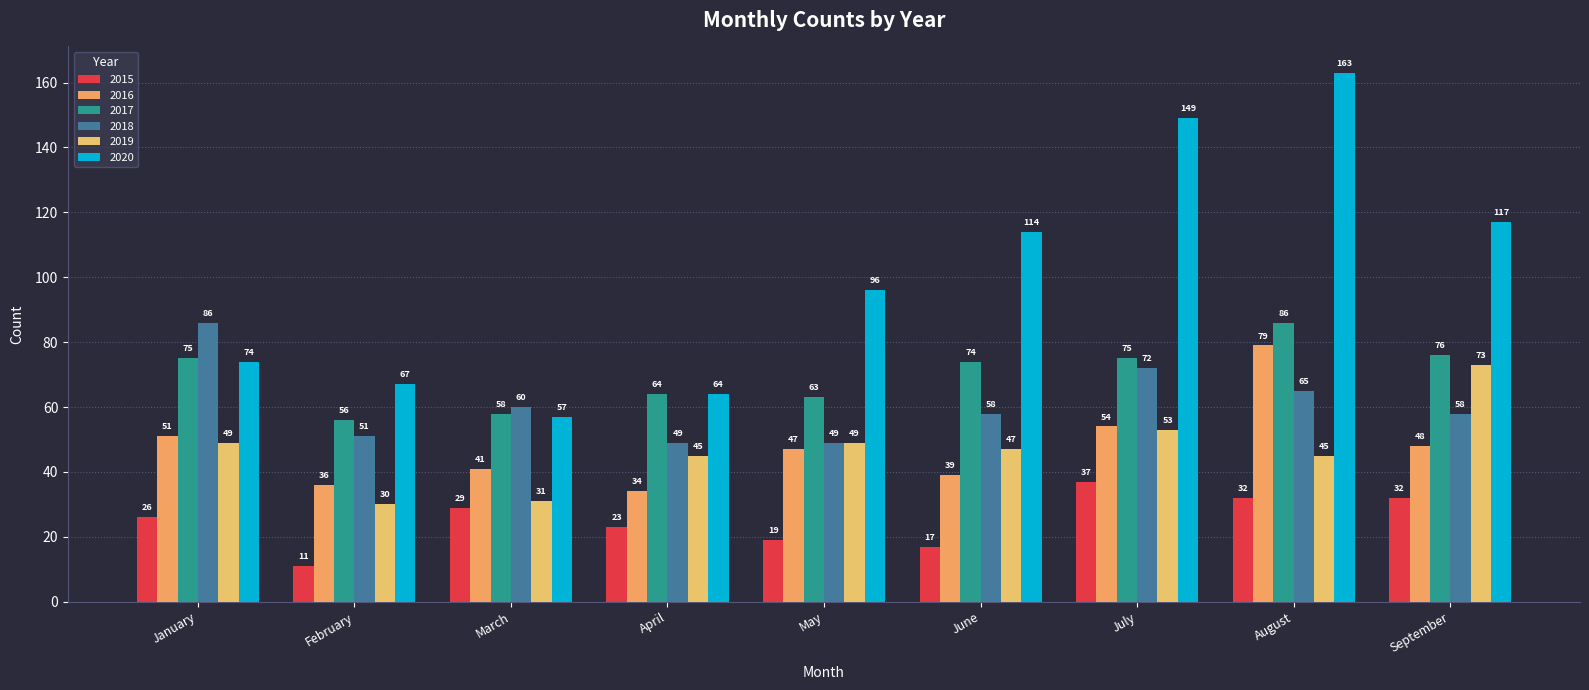

How many series are shown in this chart?

6